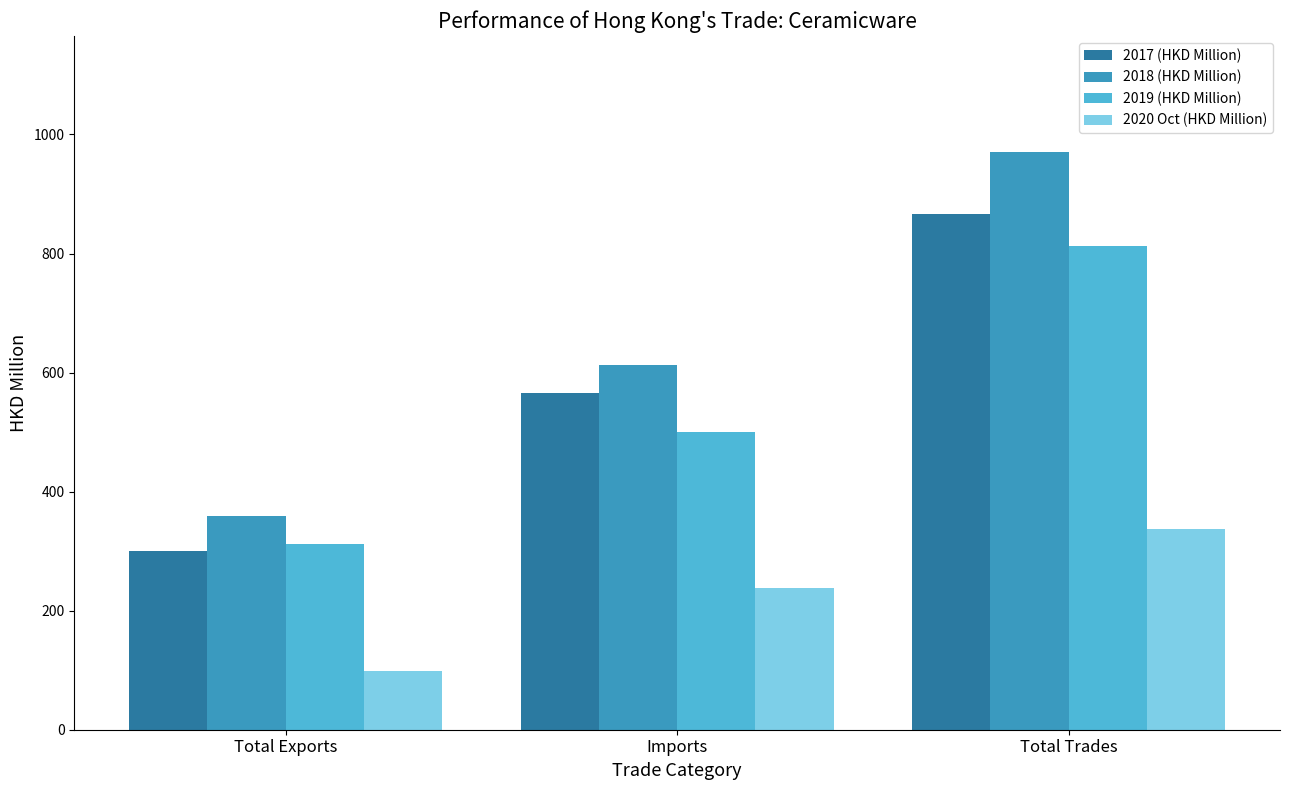

The value of 2019 (HKD Million) at Total Exports is 145.8. True or false?

False